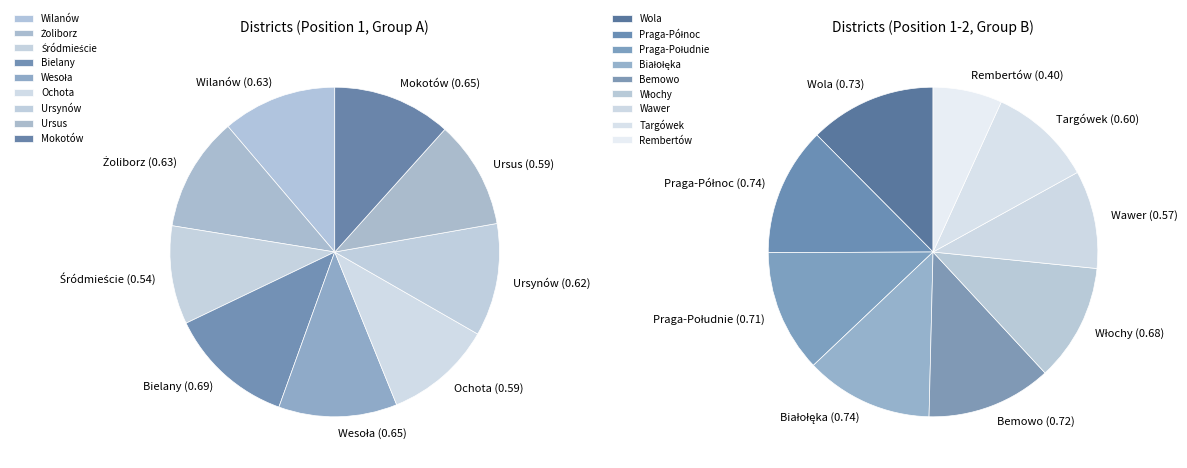

Combined, do Żoliborz and Włochy account for over 50%?

No